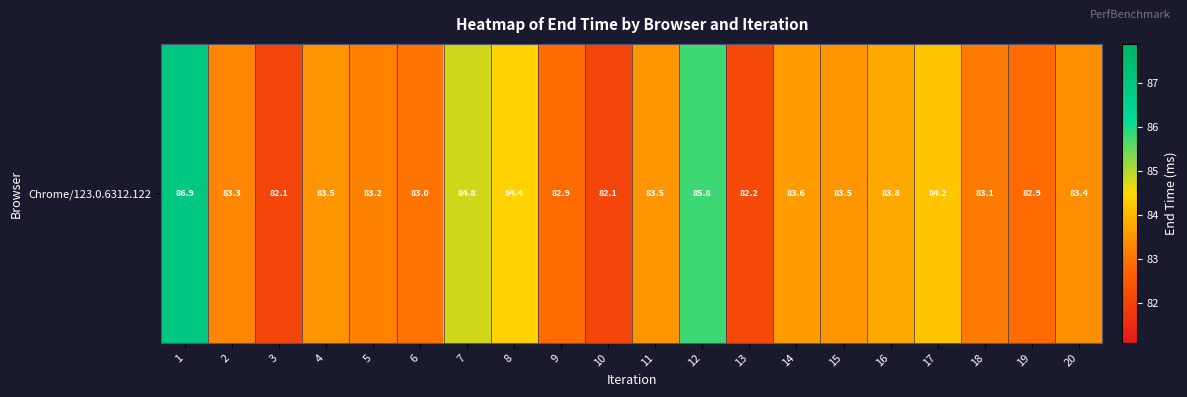

The value at 13 is 112.0. True or false?

False